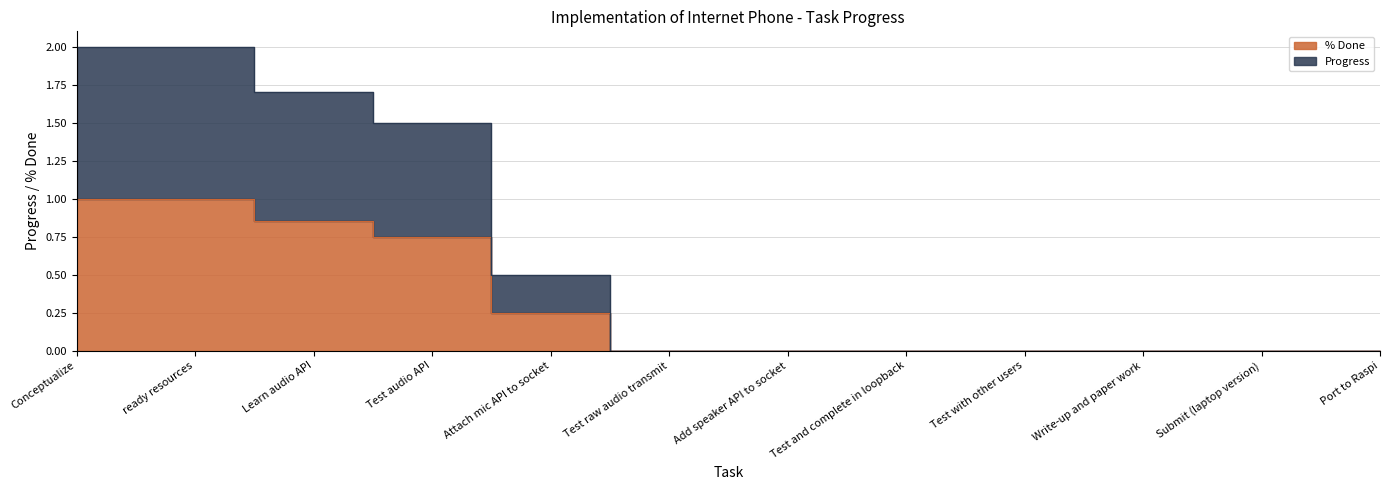

True or false: % Done and Progress cross at least once.

False